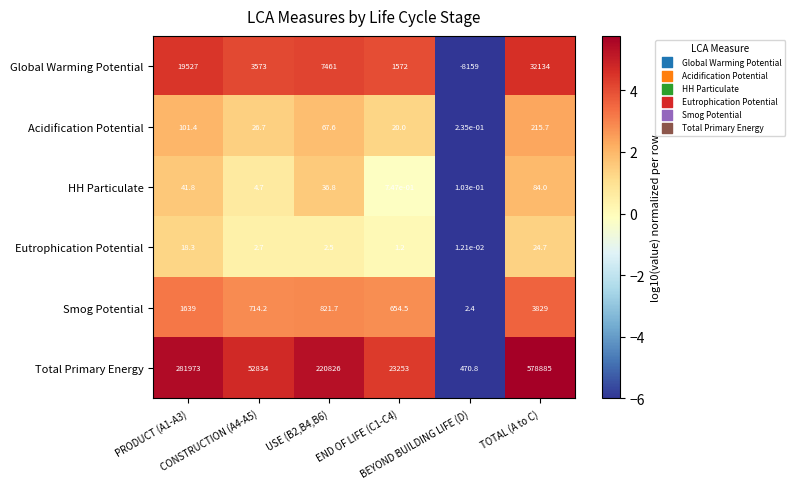

Which series has the widest spread of values?

Total Primary Energy